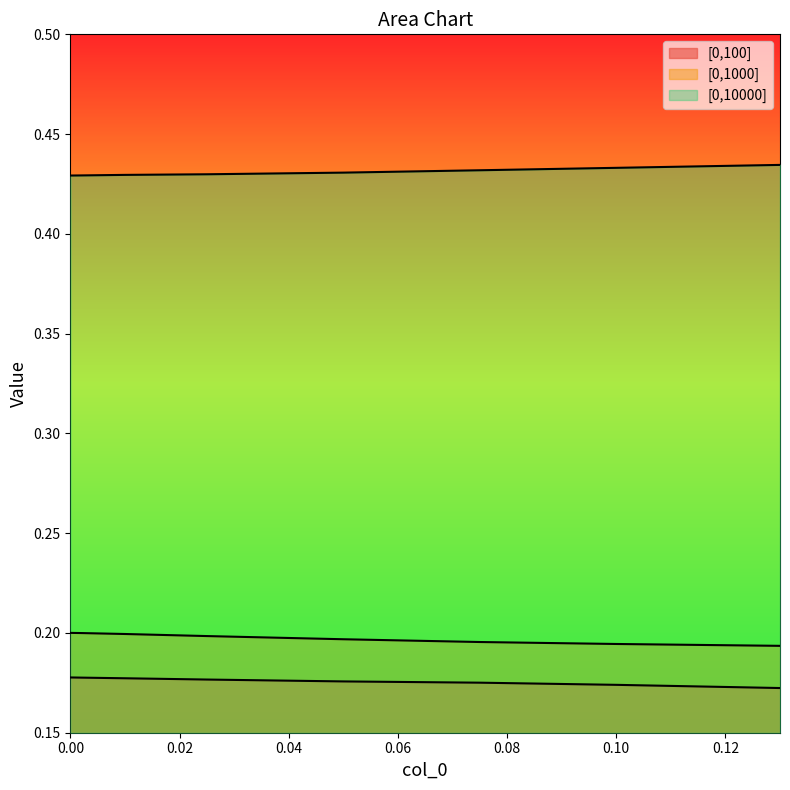

What is the label of the 5th point from the left?

0.05